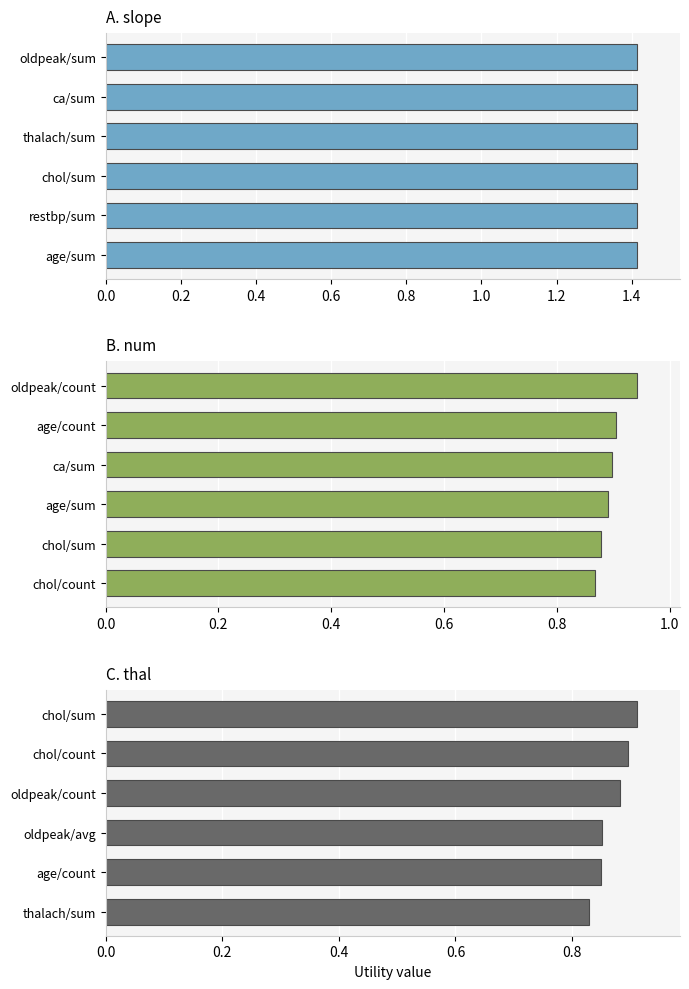

What is the average value of the thal series?

0.9